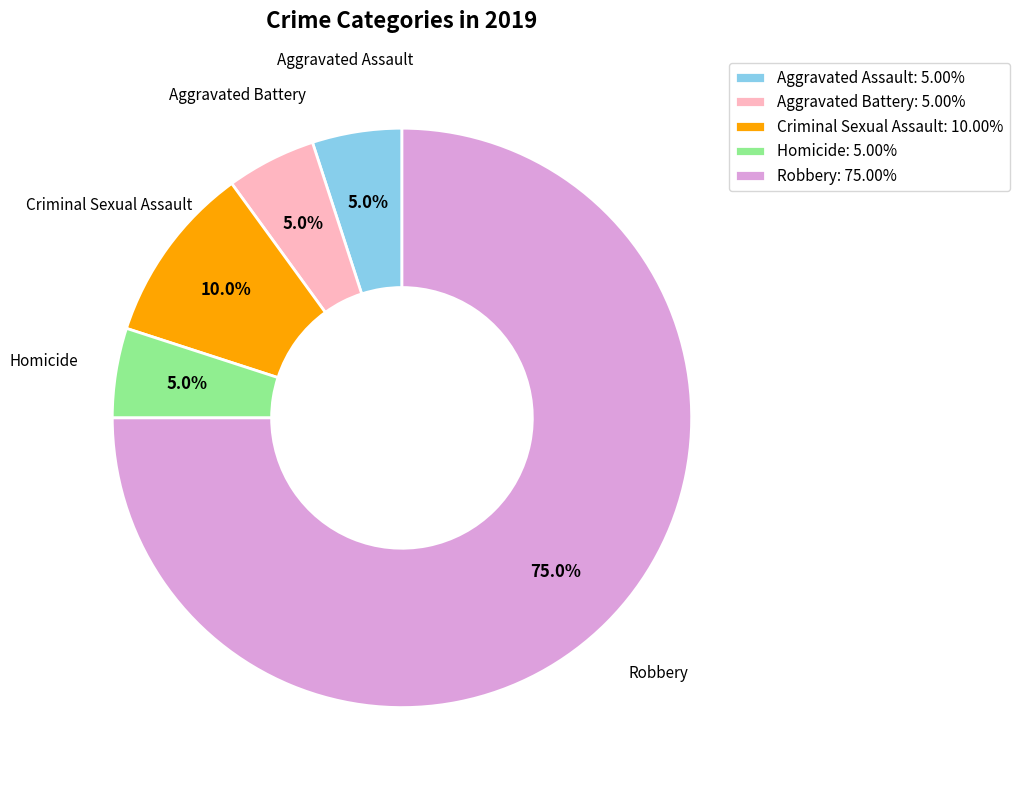

The Aggravated Battery slice represents 13% of the pie. True or false?

False